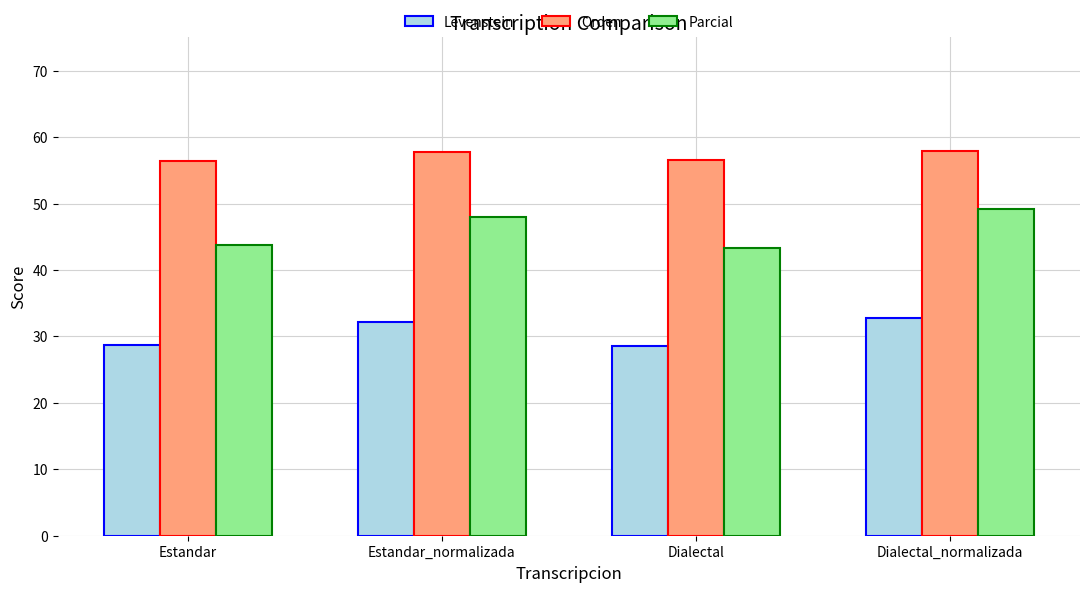

What is the approximate value of Levenstein at Dialectal?

28.6